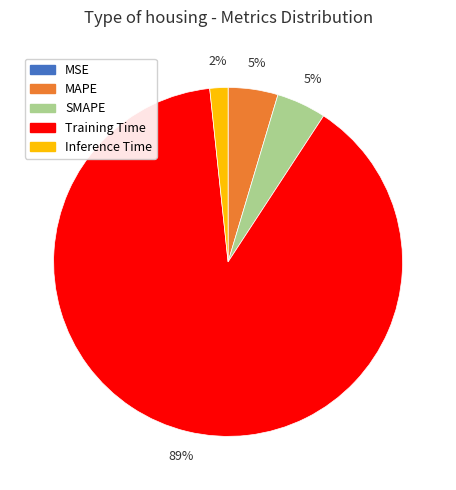

True or false: Inference Time accounts for 16% of the total.

False